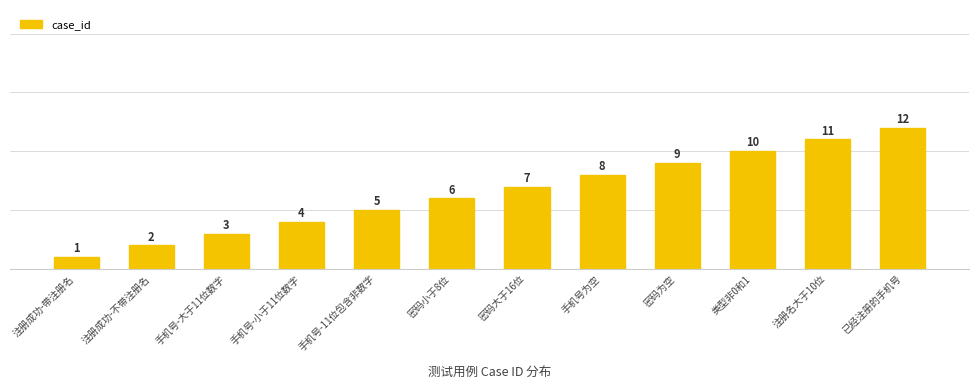

What is the value of the 4th bar from the left?

4